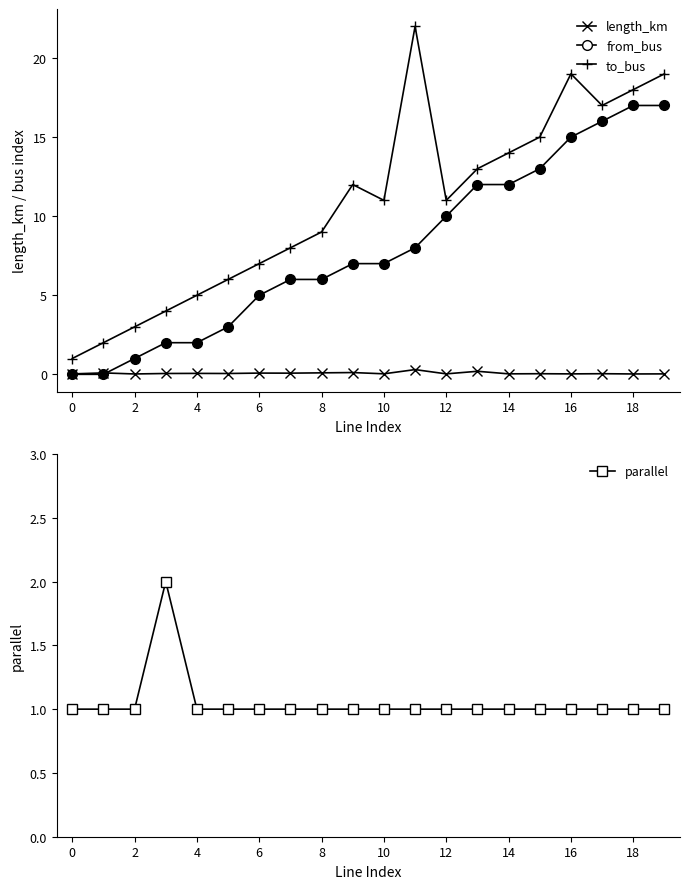

True or false: to_bus has more than 0 points higher than both neighbors.

True